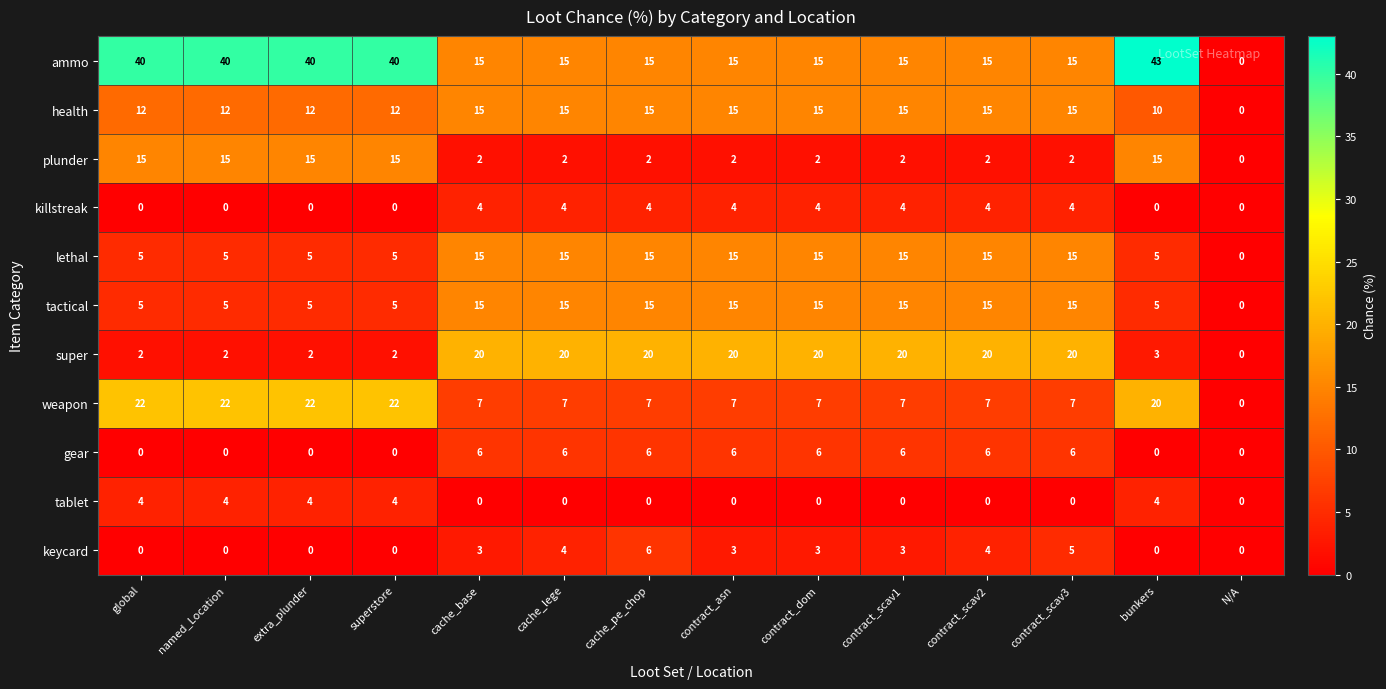

Read the ammo value at contract_dom.

15